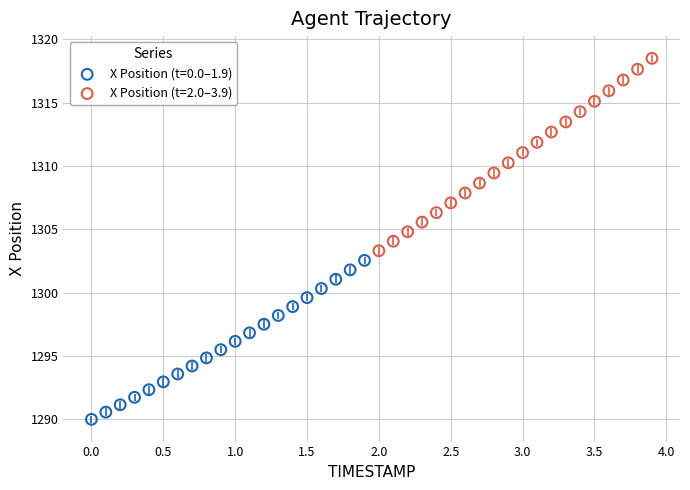

Which series contains the highest Y value?

X Position (t=2.0–3.9)